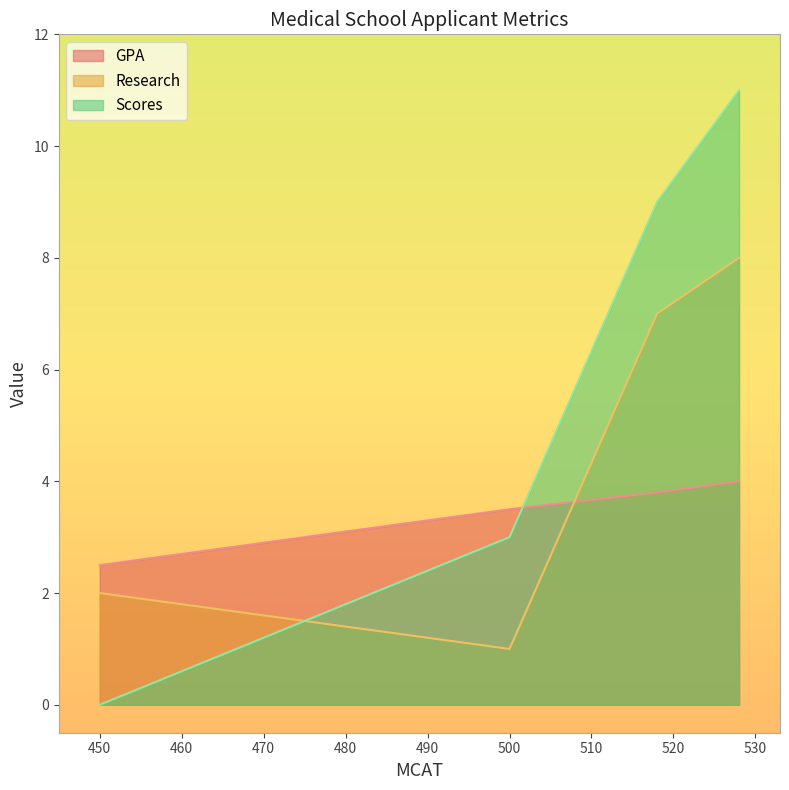

What is the highest value of the GPA series?

4.0